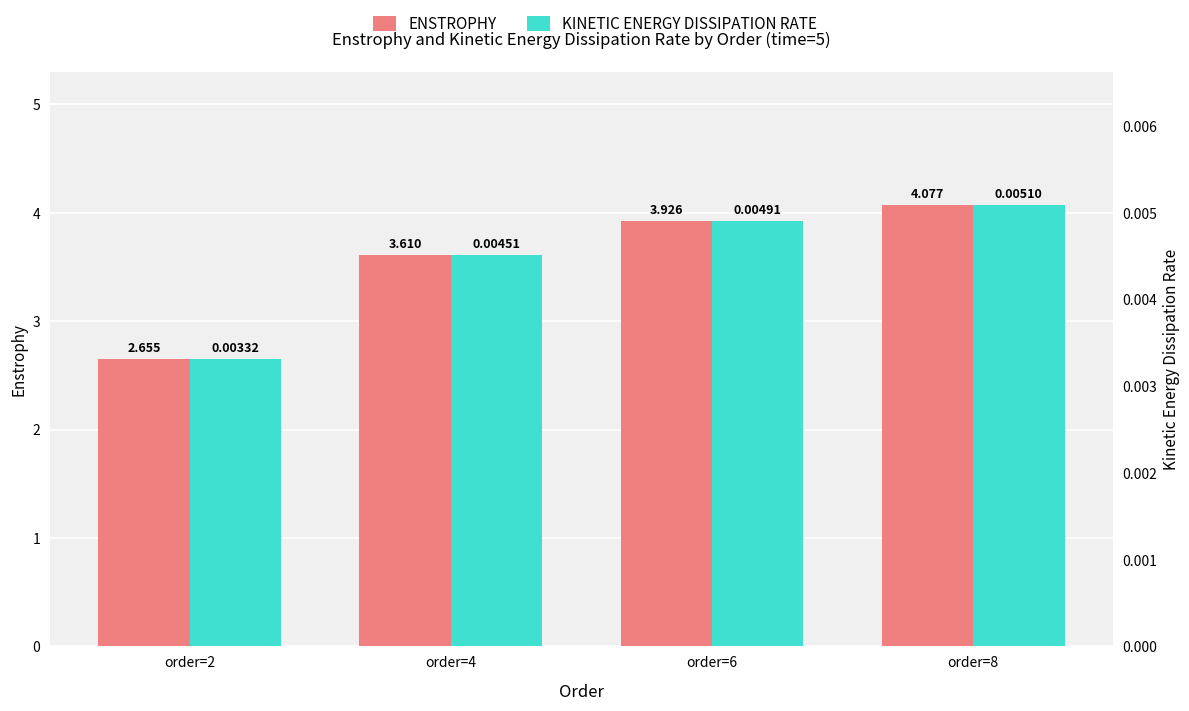

What is the difference between the Enstrophy values at order=2 and order=4?

1.0